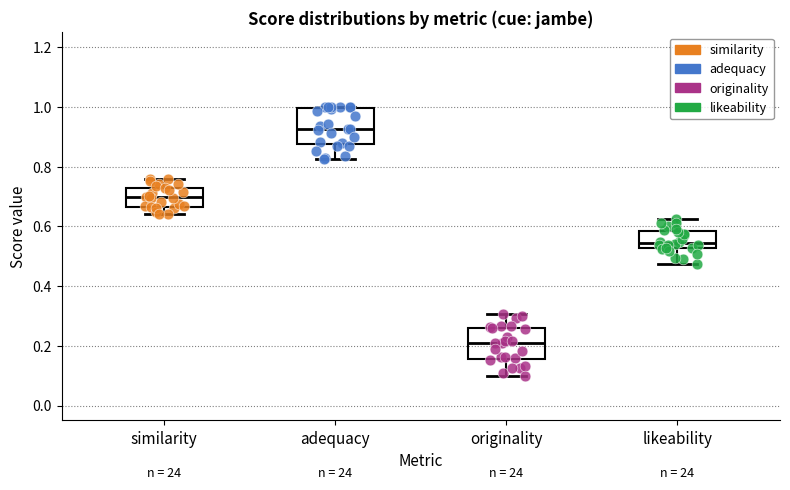

Reading left to right, read every box against the y-axis: the position of its median line, the range the box covers, and the ends of its whiskers. The values are not printed on the chart, so give them approximately, as read against the axis.

similarity: median 0.70, box 0.66 to 0.72, whiskers 0.64 to 0.76
adequacy: median 0.92, box 0.88 to 1.00, whiskers 0.82 to 1.00
originality: median 0.22, box 0.16 to 0.26, whiskers 0.10 to 0.30
likeability: median 0.54, box 0.52 to 0.58, whiskers 0.48 to 0.62